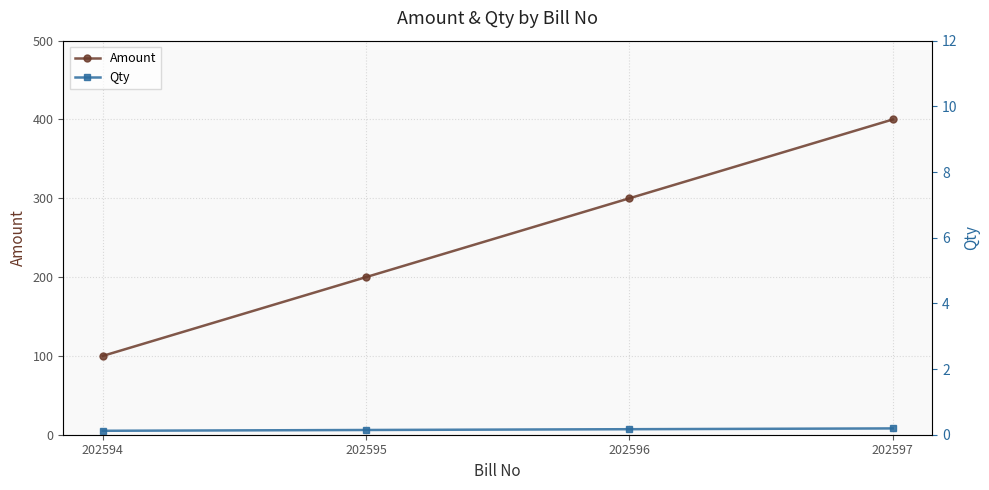

Which series changed the most between 202596 and 202597?

Amount